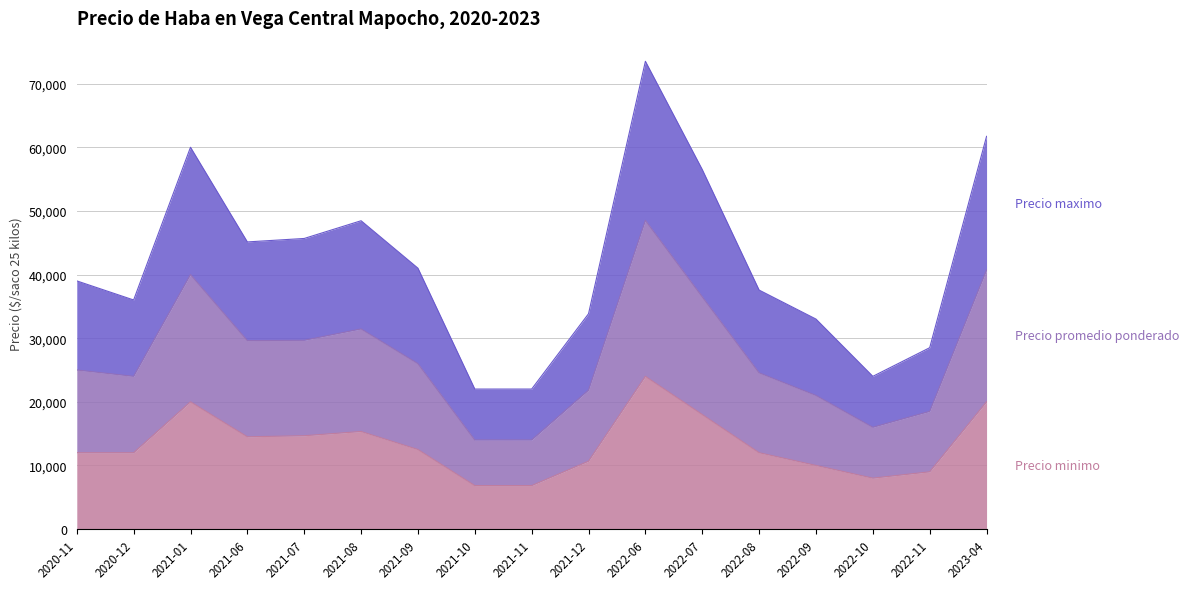

In Precio maximo, how many points are higher than both neighbors (excluding endpoints)?

3